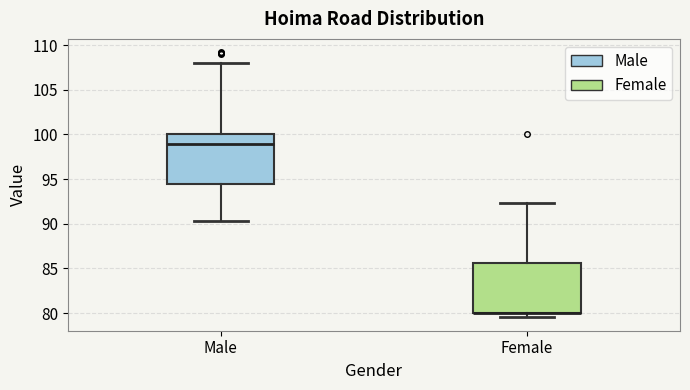

Reading left to right, read every box against the y-axis: the position of its median line, the range the box covers, and the ends of its whiskers. The values are not printed on the chart, so give them approximately, as read against the axis.

Male: median 99.0, box 94.5 to 100.0, whiskers 90.5 to 108.0
Female: median 80.0 (drawn on the box's lower edge), box 80.0 to 85.5, whiskers 79.5 to 92.5